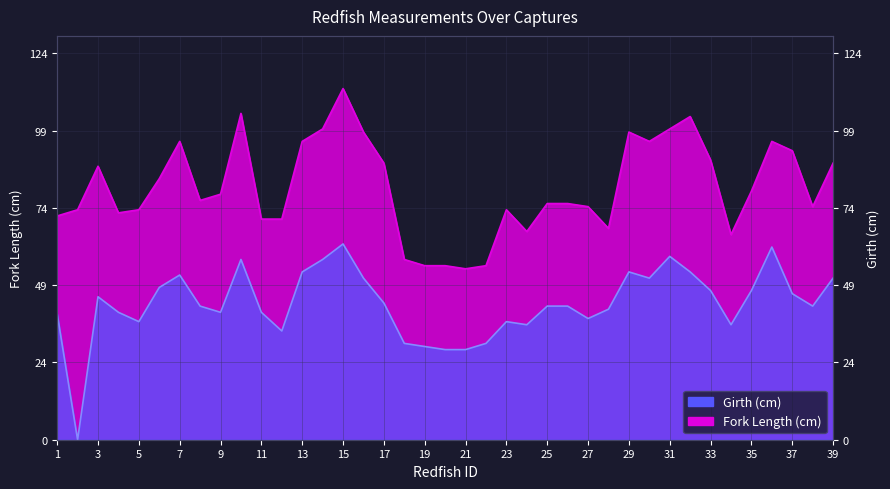

Is it true that Fork Length (cm) equals 100.0 at 31?

True